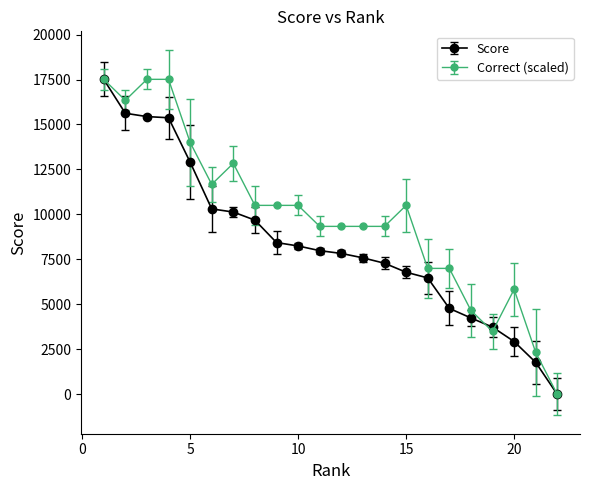

What is the maximum value shown in the chart?

17510.0